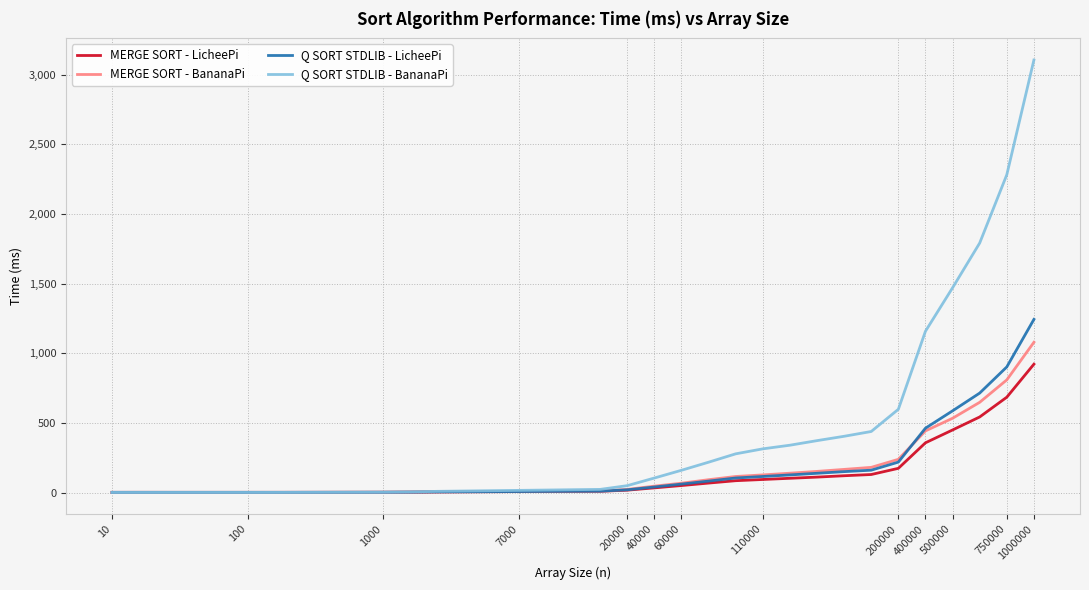

Rank the series by their maximum value, from highest to lowest.

Q SORT STDLIB - BananaPi, Q SORT STDLIB - LicheePi, MERGE SORT - BananaPi, MERGE SORT - LicheePi